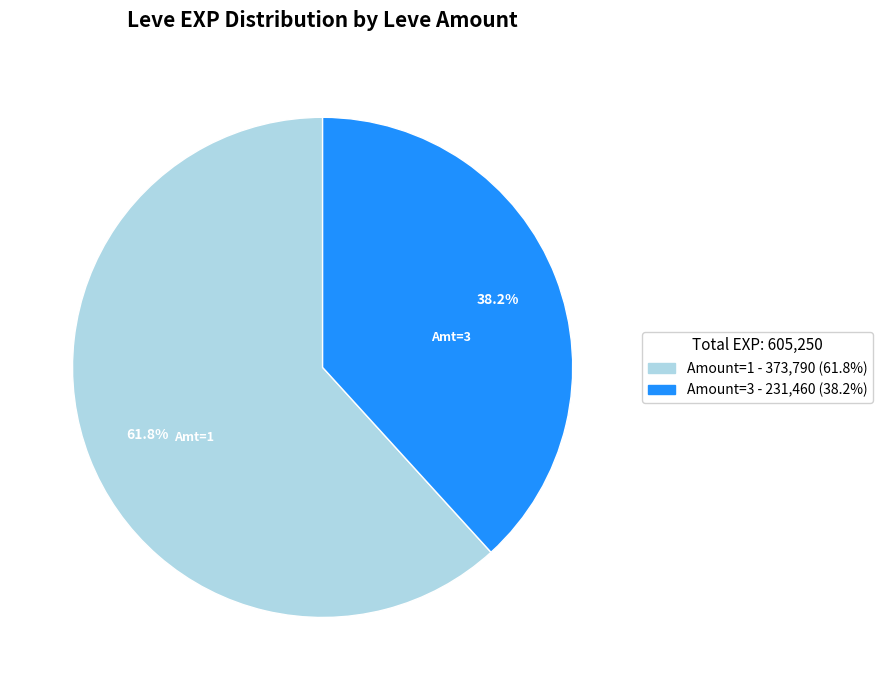

Is there a majority slice in this chart?

Yes